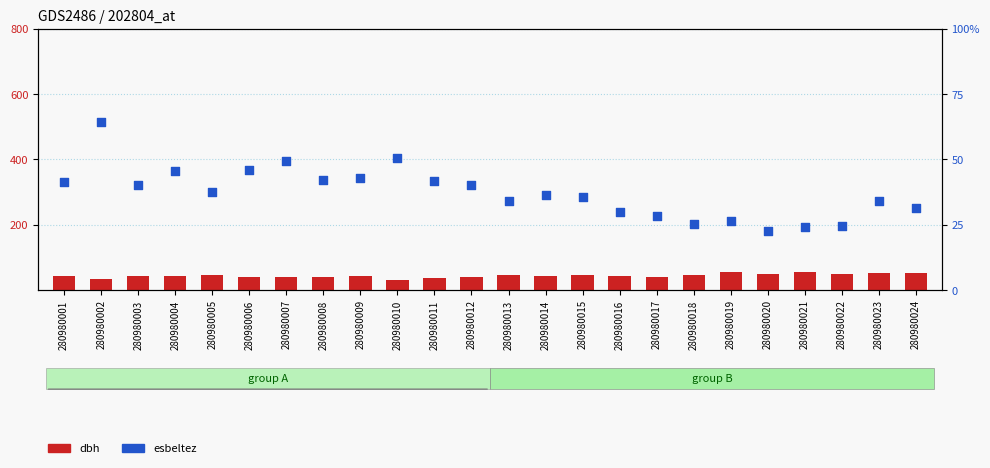

At which category is the sum across all series the highest?

280980002